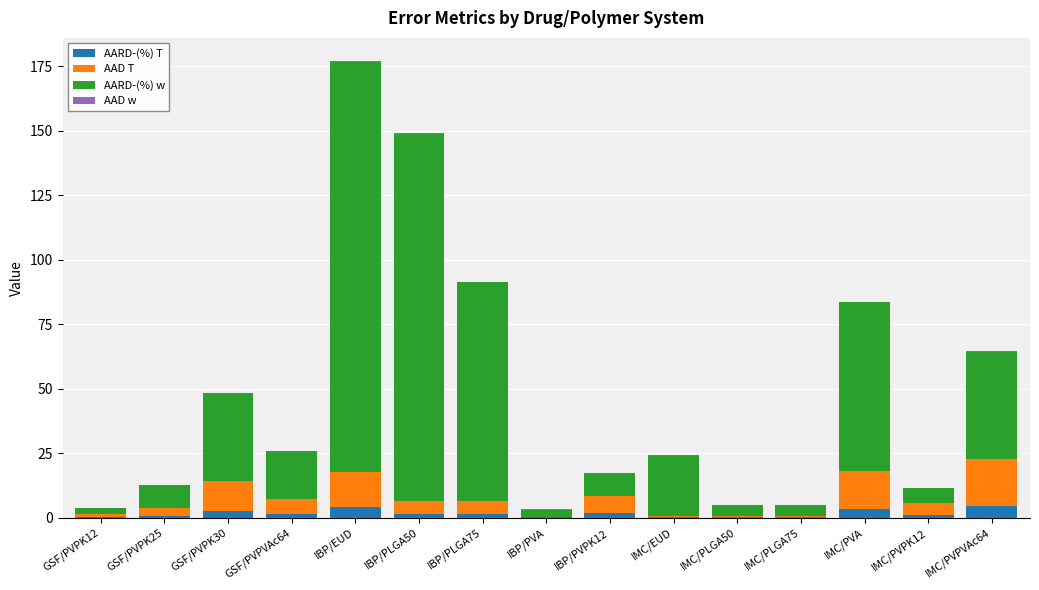

Does the chart contain stacked bars?

Yes